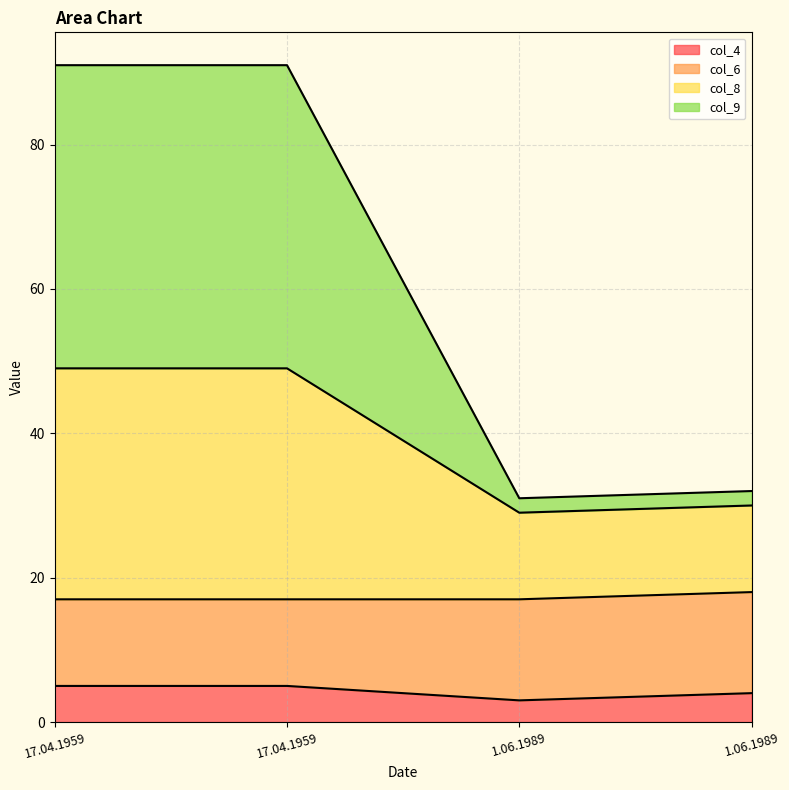

True or false: col_4 and col_8 cross at least once.

False